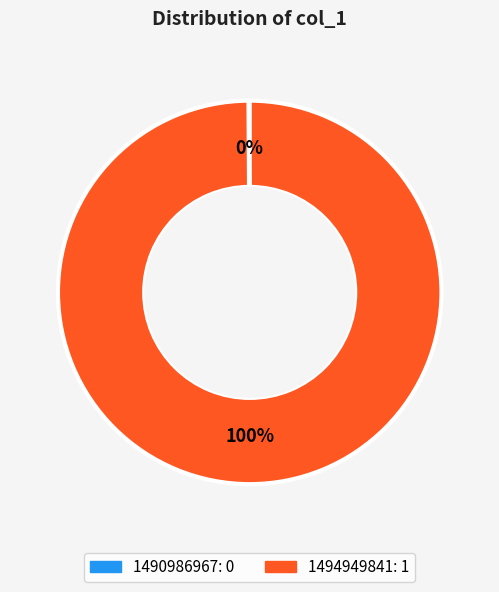

To the nearest percent, what percentage of the pie is 1494949841?

100%